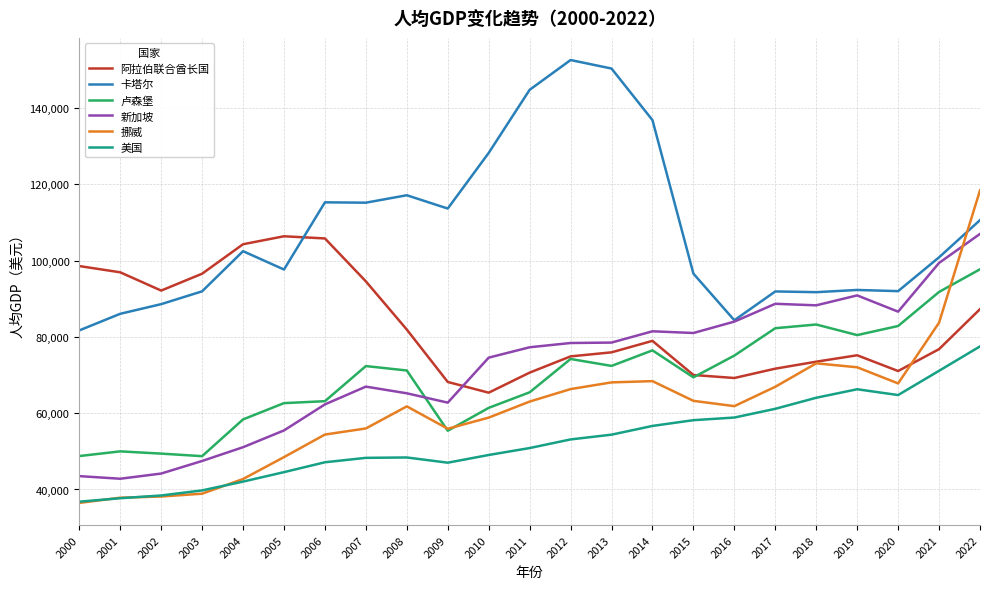

Does the chart display data point markers on the line(s)?

No